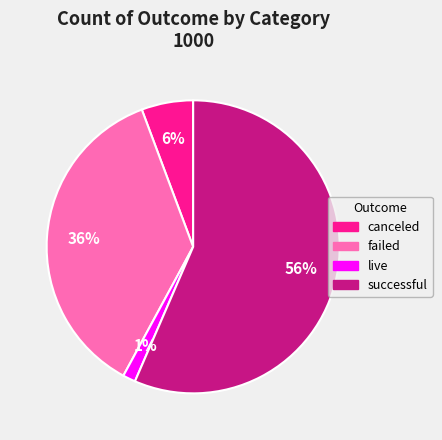

What percentage is the live slice, to the nearest percent?

1%